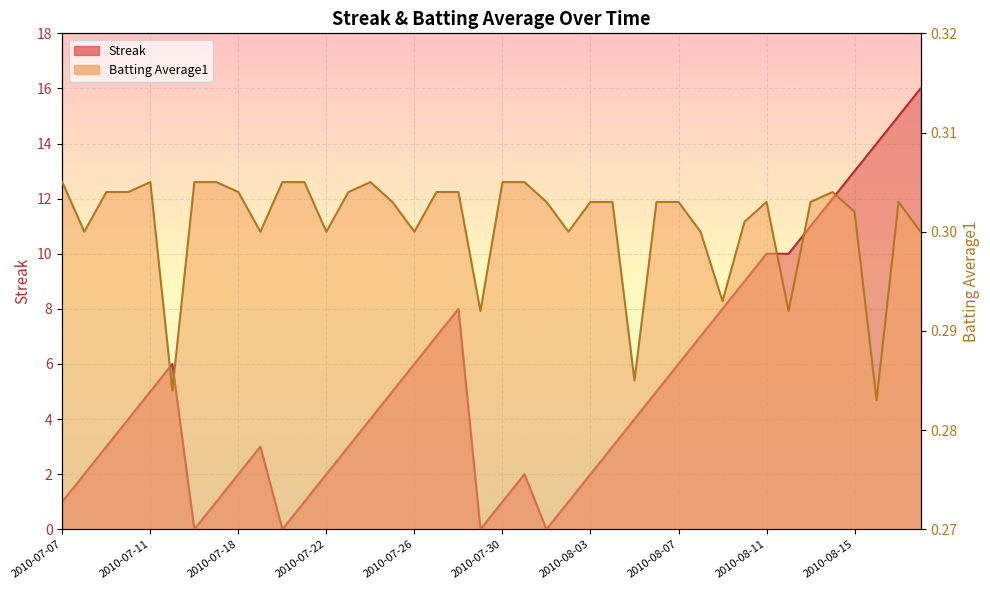

What is the sum of all Streak values?

212.0